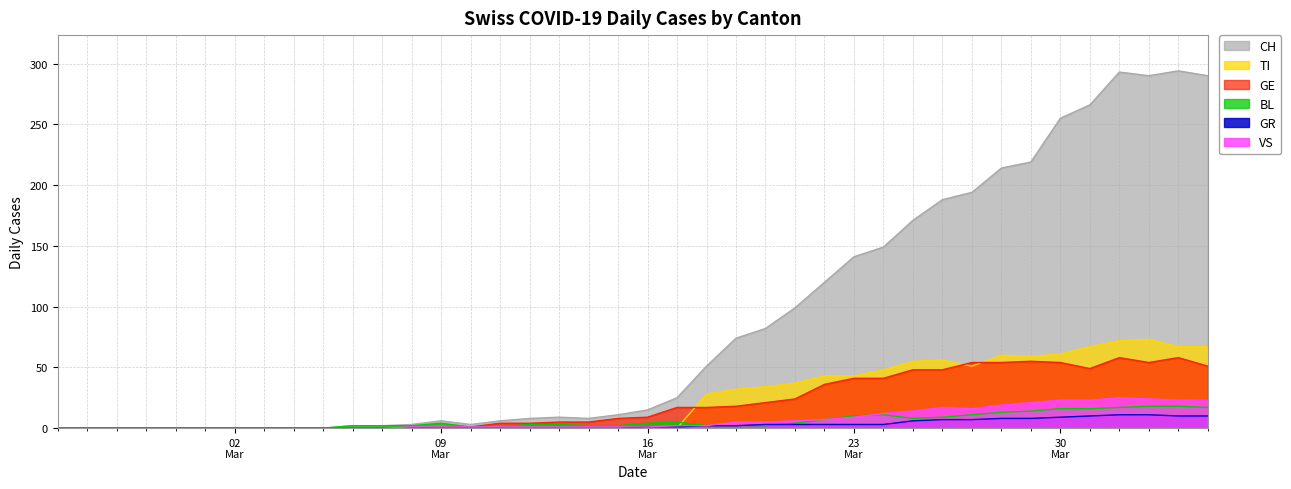

Which series has the largest total across all categories?

CH